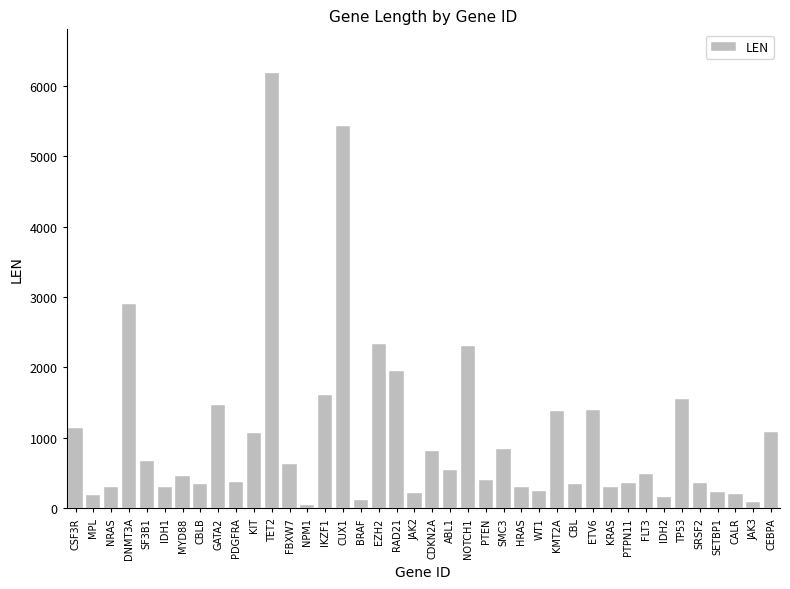

What is the maximum value shown in the chart?

6184